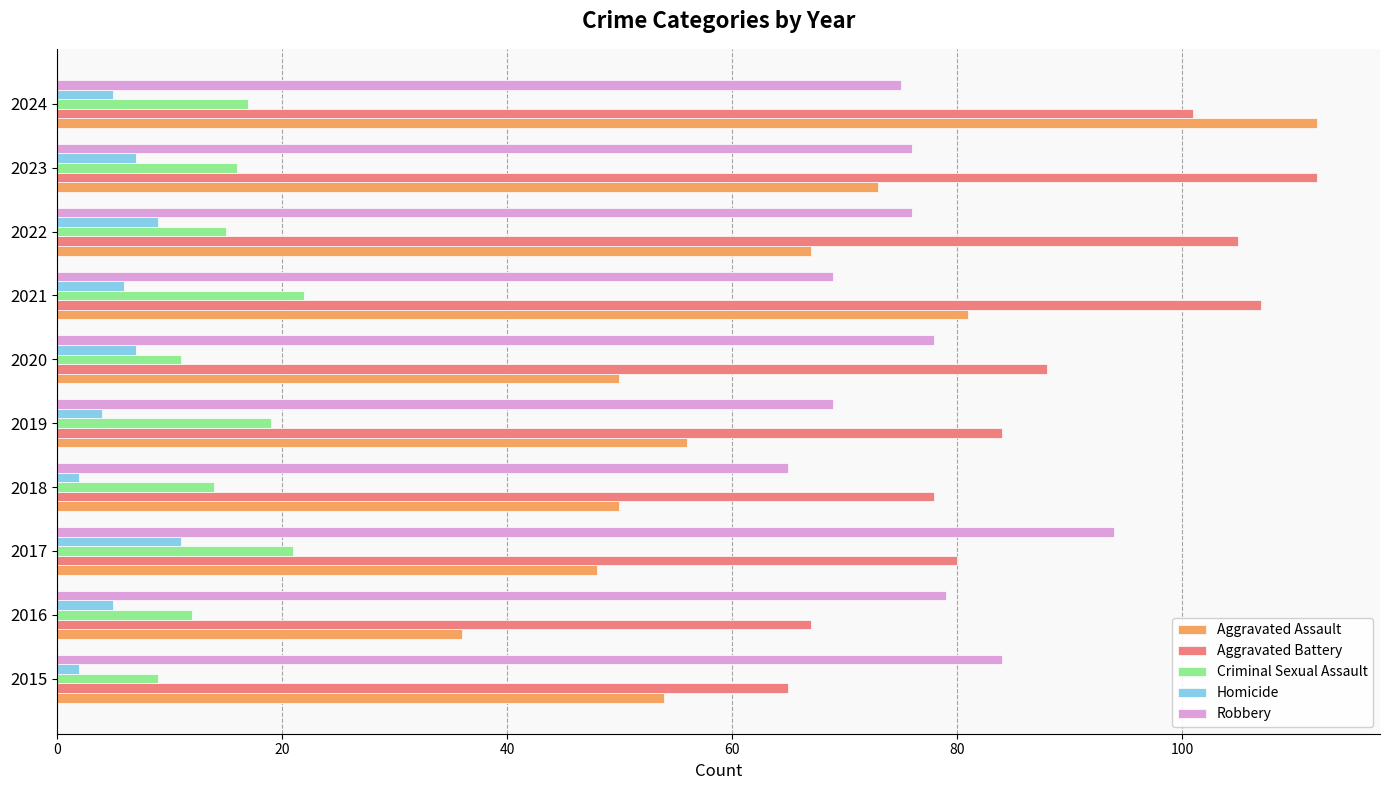

What is the total value across all series at 2021?

285